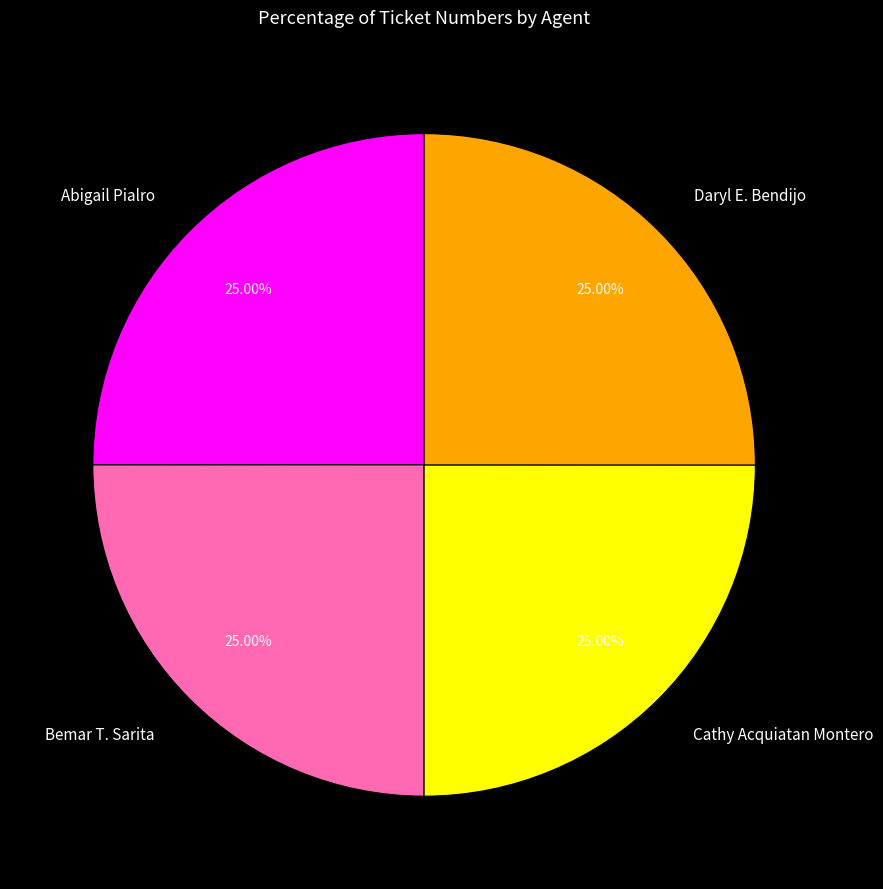

To the nearest percent, what percentage of the pie is Daryl E. Bendijo?

25%